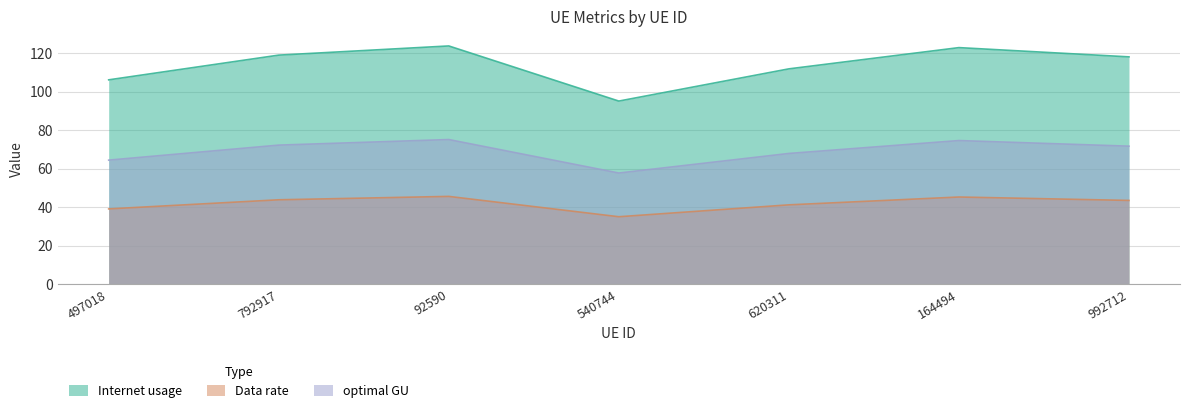

Is the value of Data rate at 792917 greater than the value of optimal GU at 792917?

No